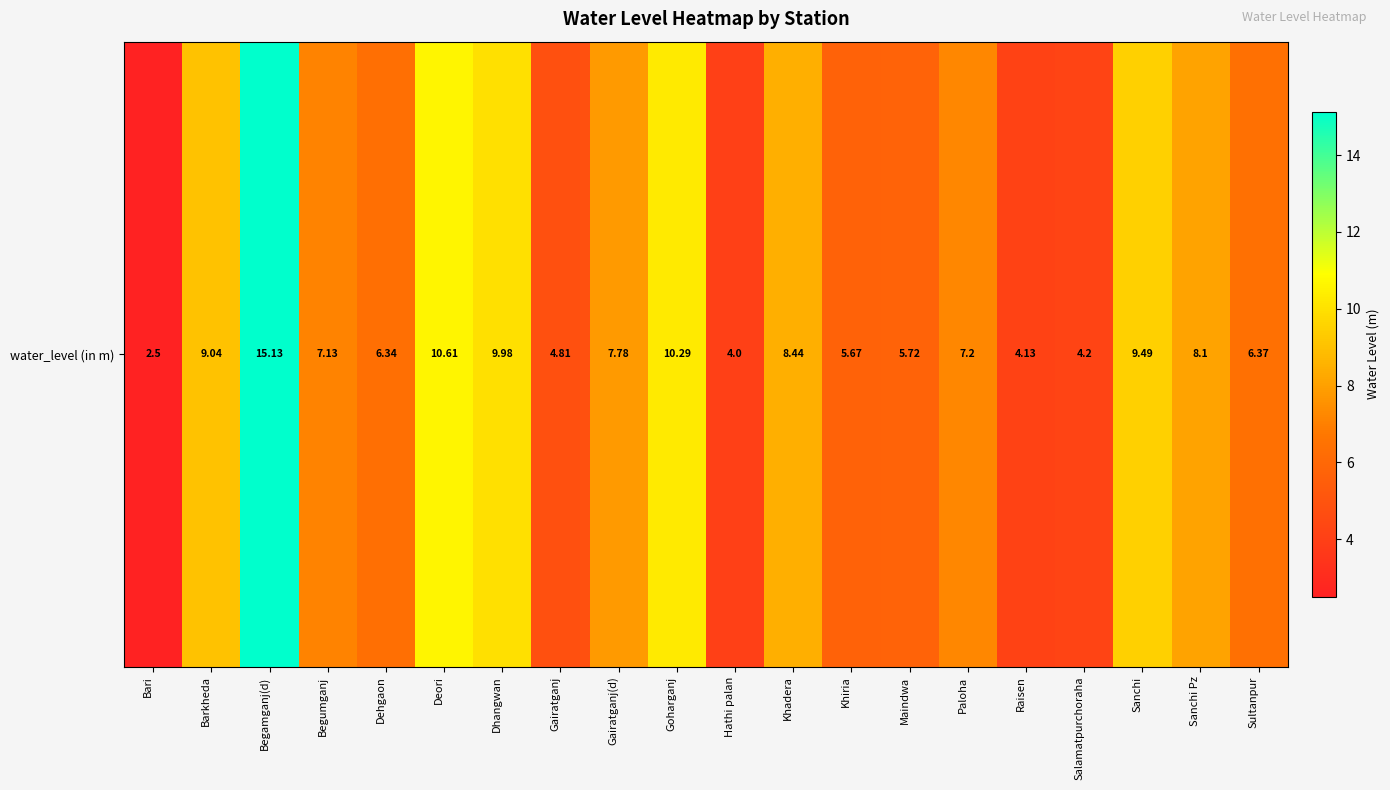

Where is the data nearest to the value 8?

Sanchi Pz